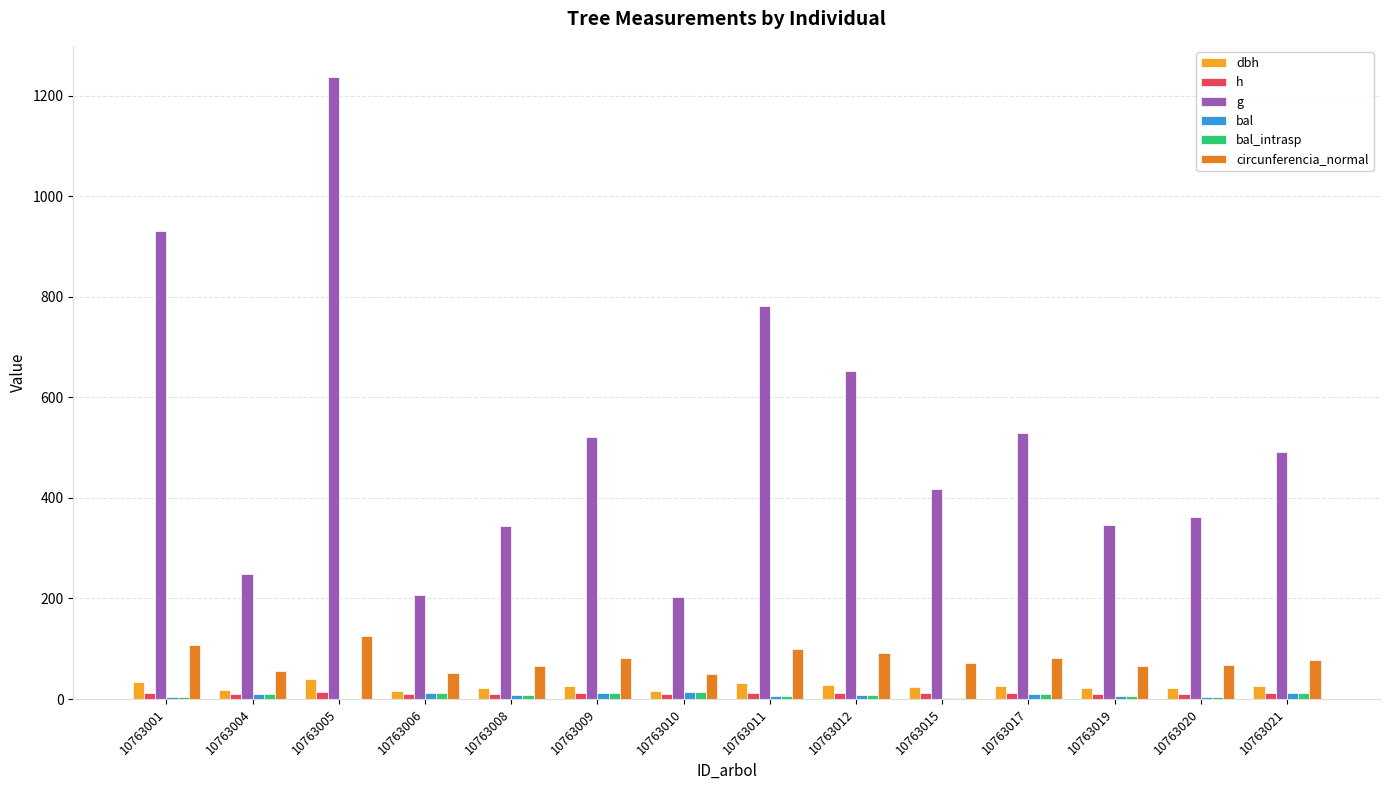

Which series has the widest spread of values?

g